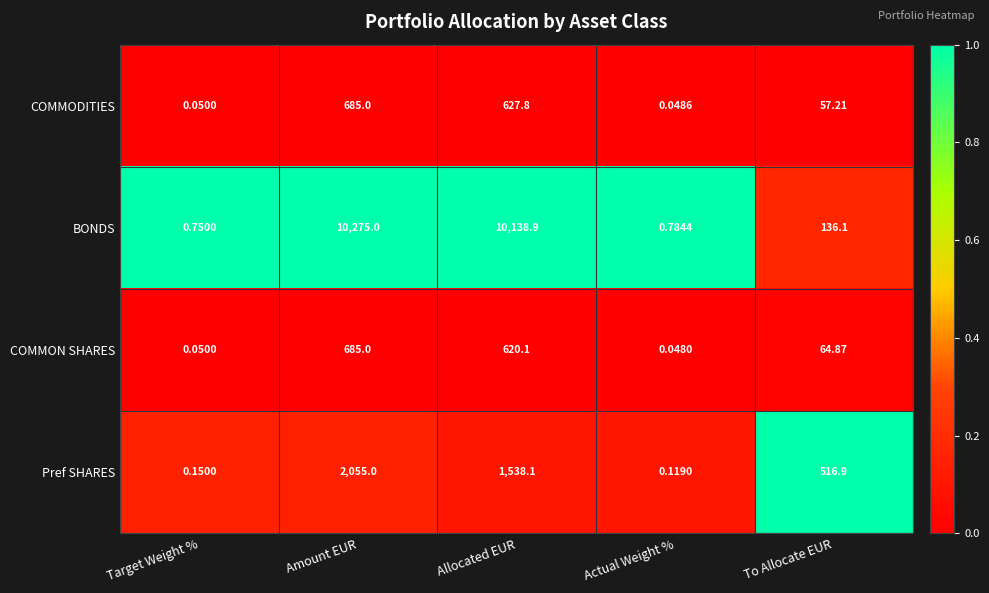

List the labels in order of Pref SHARES value, largest first.

Amount EUR, Allocated EUR, To Allocate EUR, Target Weight %, Actual Weight %